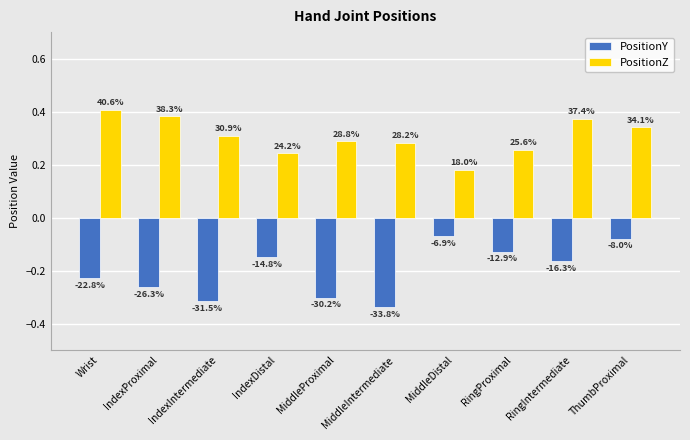

What are all the series names shown in the legend?

PositionY, PositionZ